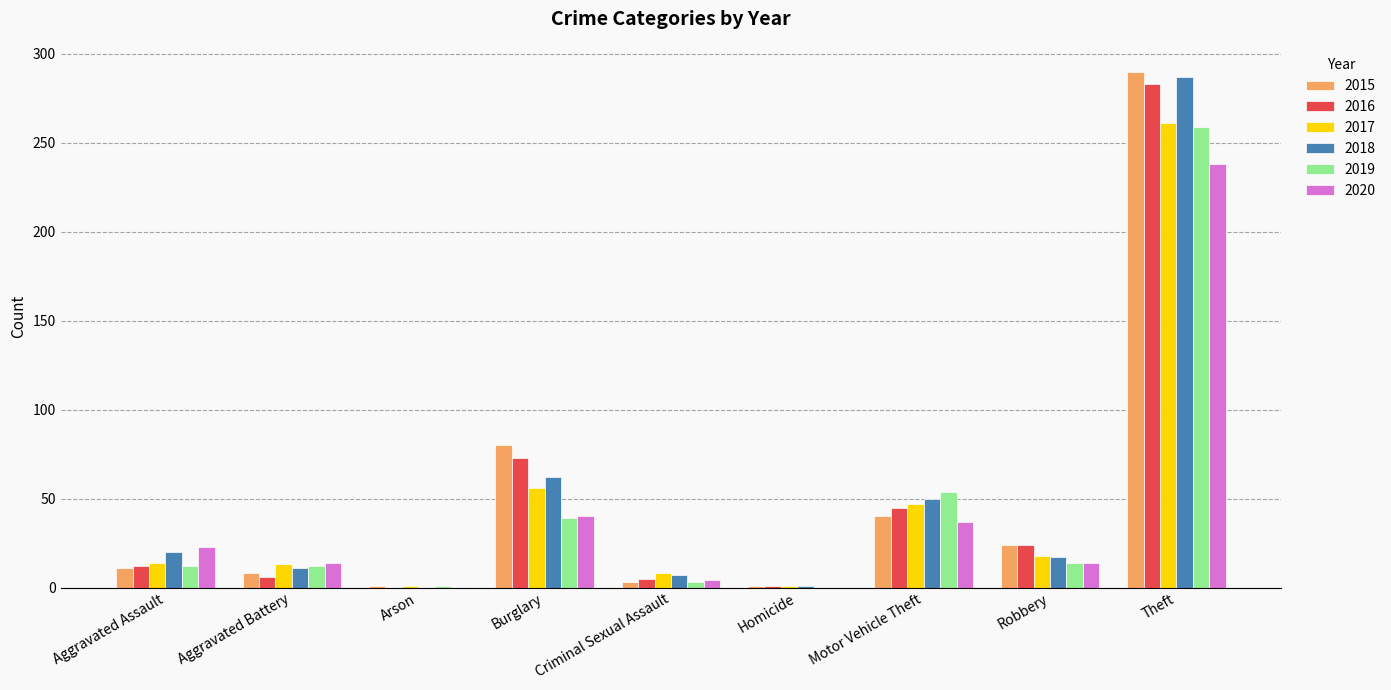

What is the maximum value shown in the chart?

290